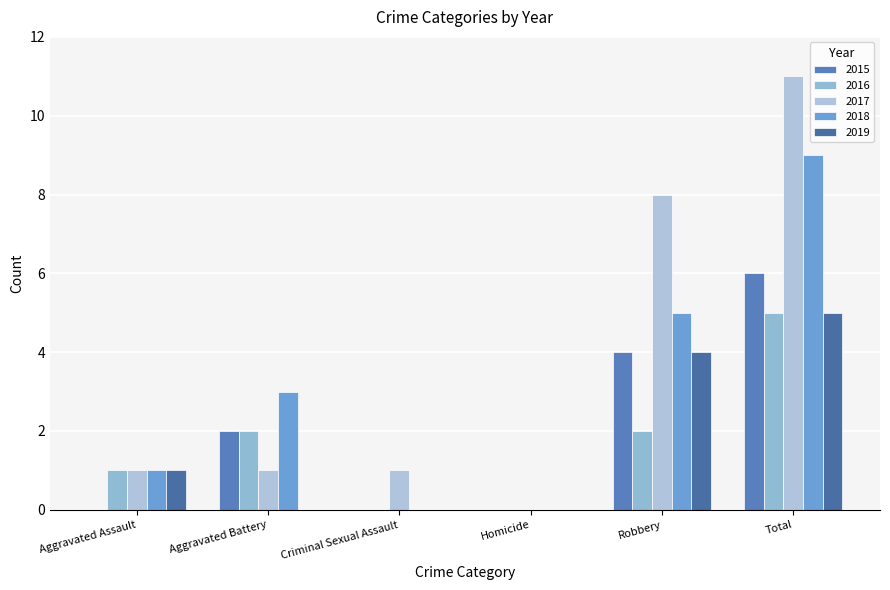

What is the difference between the highest and lowest values at Aggravated Assault?

1